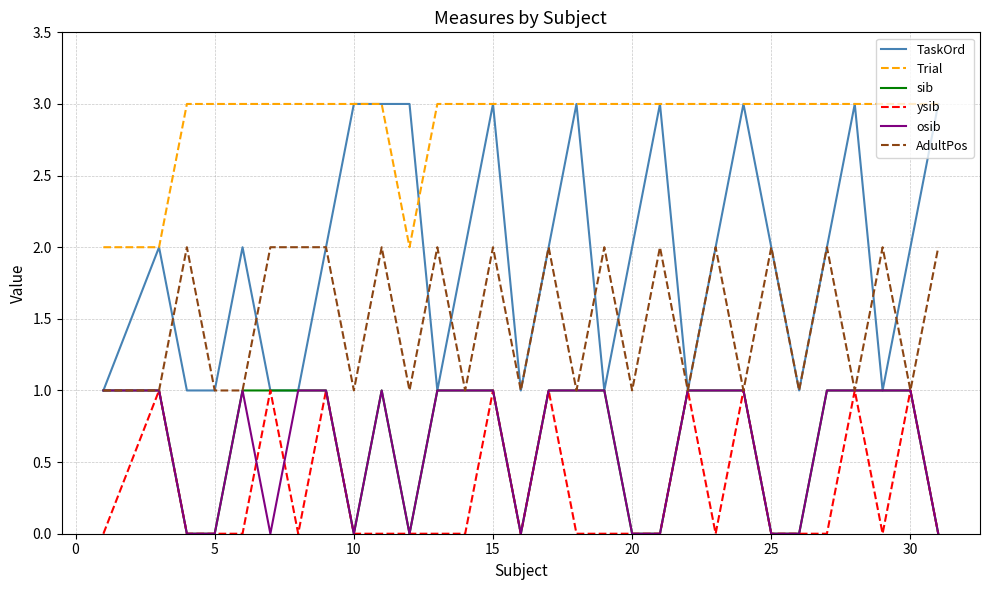

What are all the series names shown in the legend?

TaskOrd, Trial, sib, ysib, osib, AdultPos